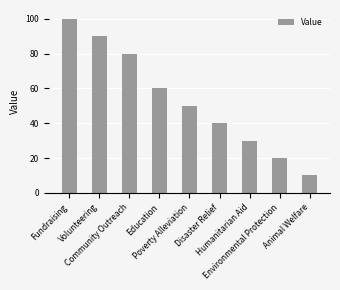

What is the sum of all values?

480